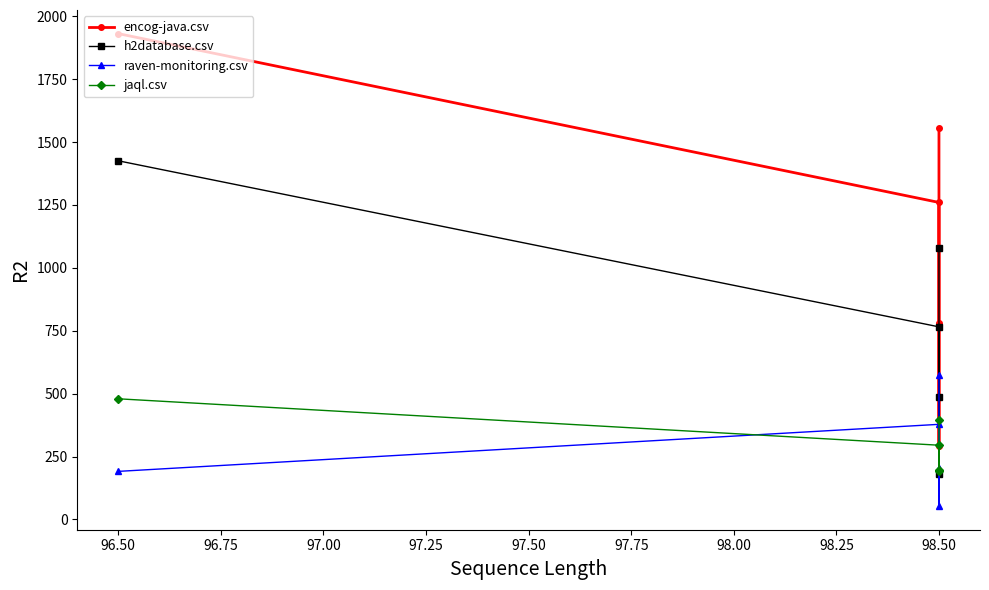

True or false: jaql.csv has more than 2 interior local peaks.

False